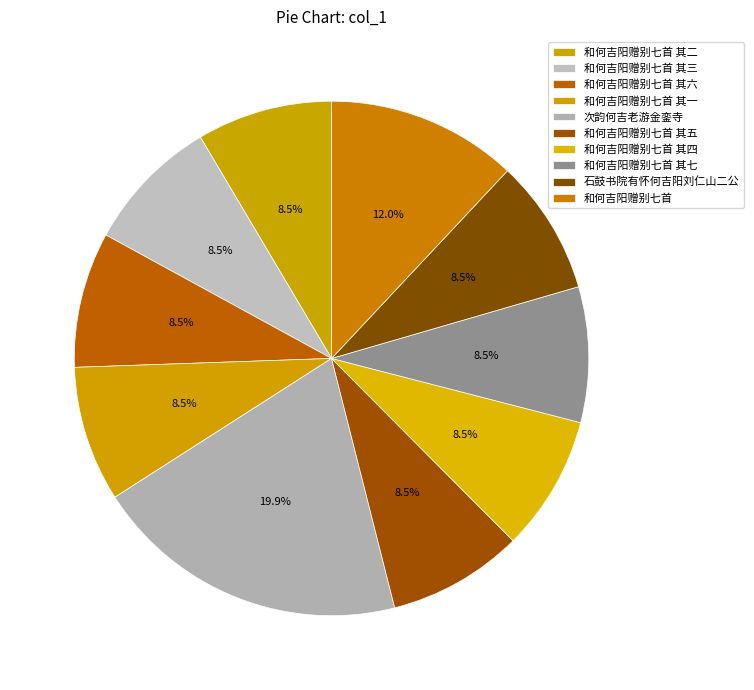

Approximately how many times larger is the value at 和何吉阳赠别七首 其二 compared to 和何吉阳赠别七首 其七?

1.0